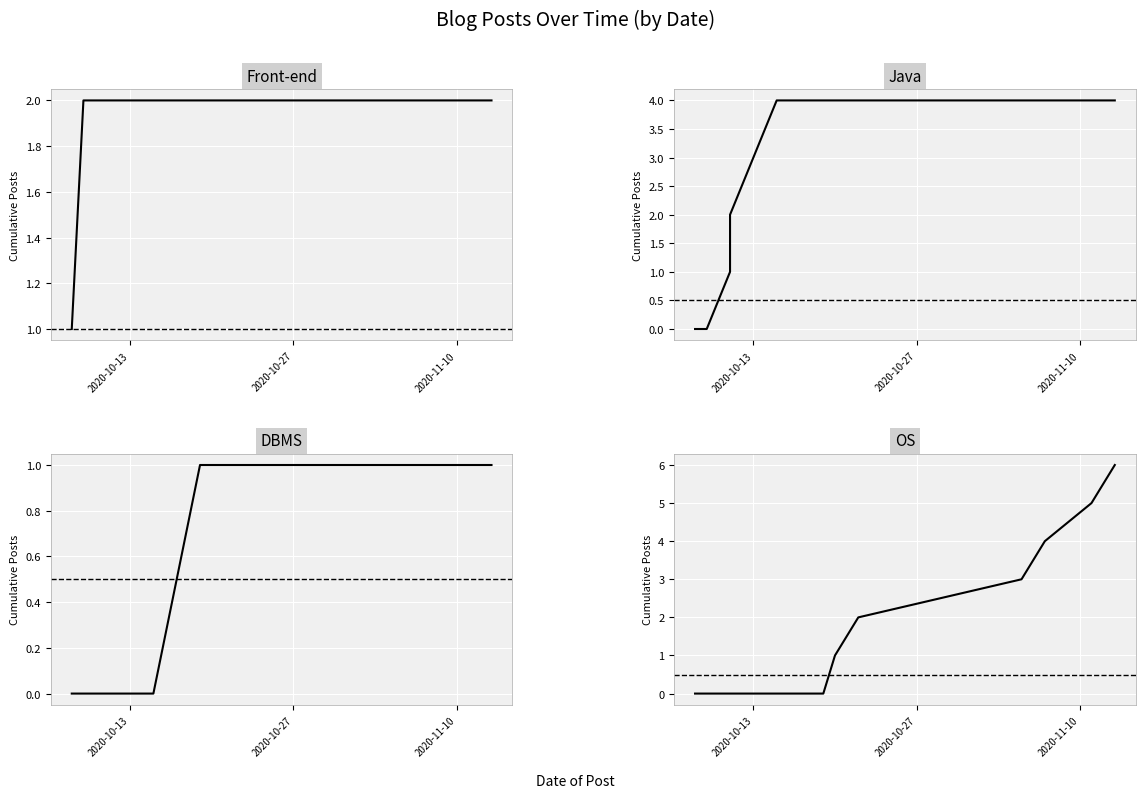

Rank the series by their maximum value, from highest to lowest.

OS, Java, Front-end, DBMS